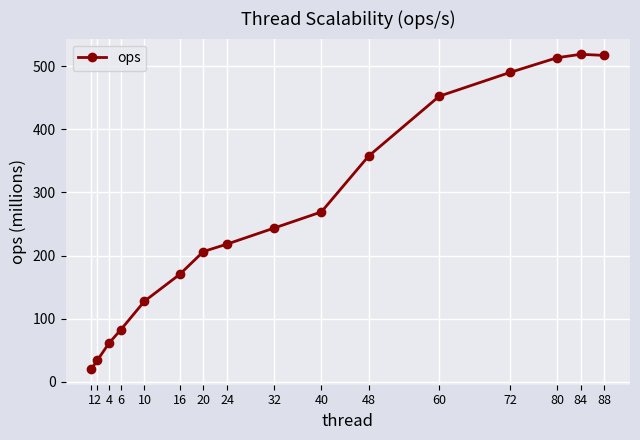

What is the value of the 9th point from the left?

243.5